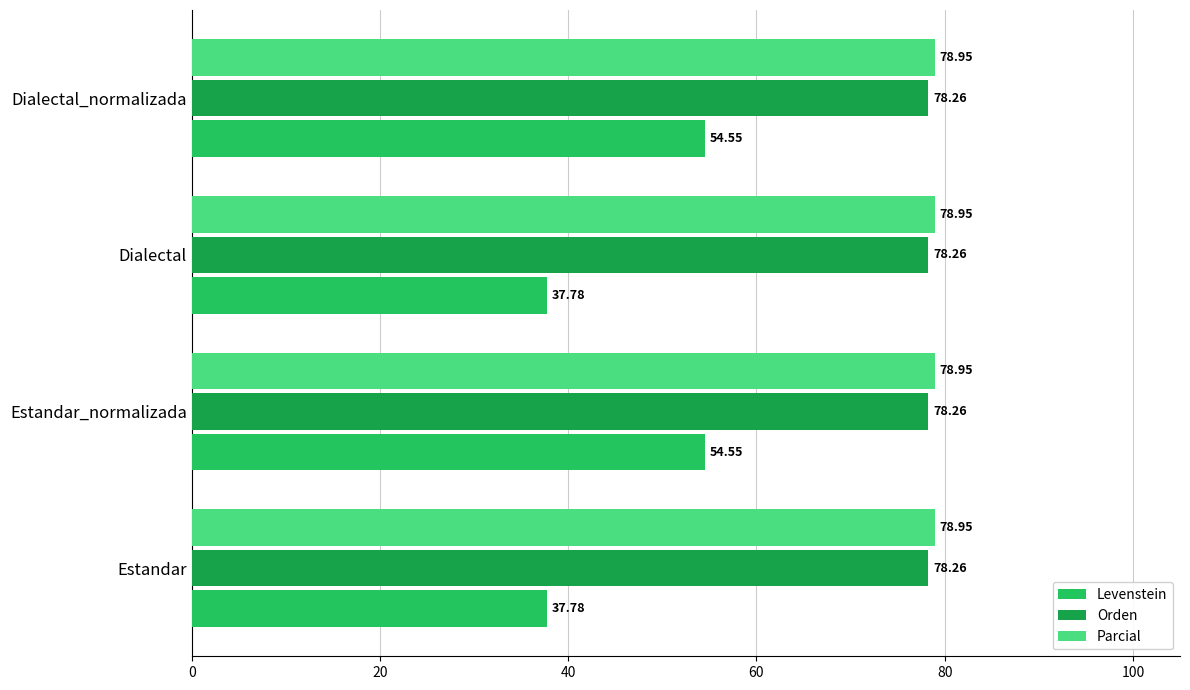

List the series in order of their peak value, lowest first.

Levenstein, Orden, Parcial